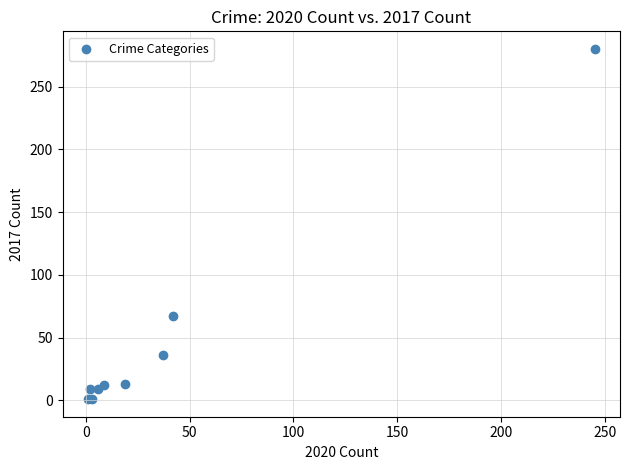

What Y value in the scatter plot is closest to 140?

67